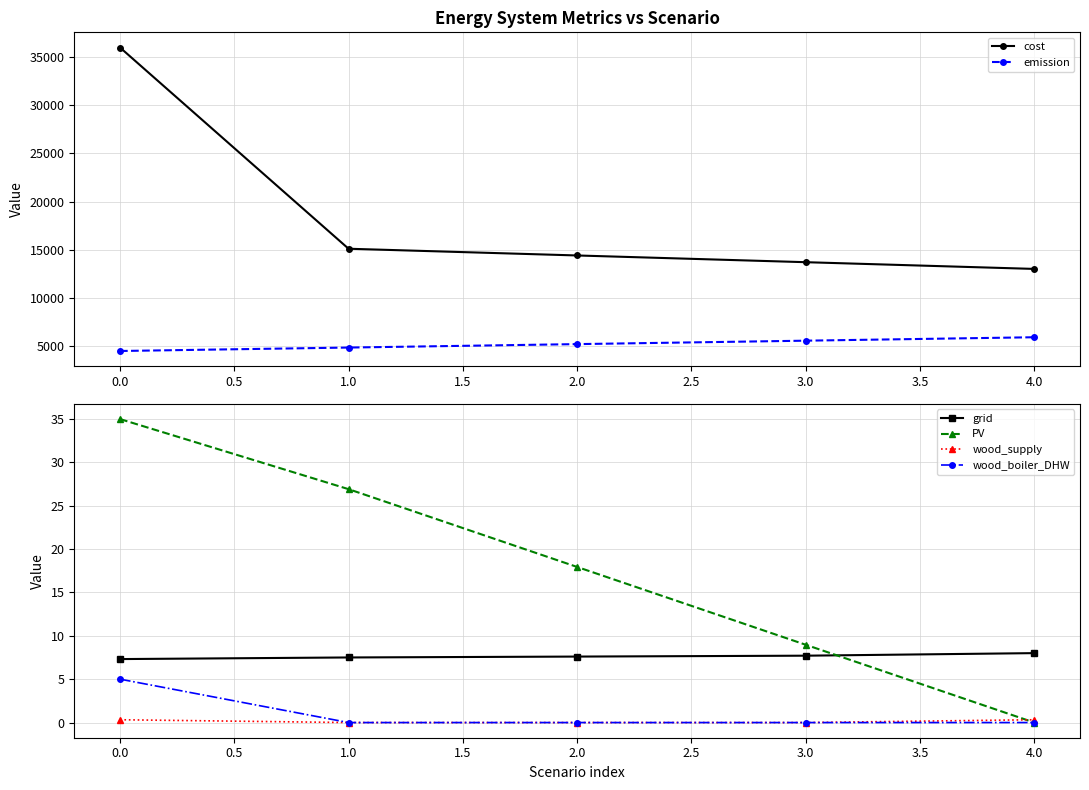

At how many categories does at least one series exceed 20898?

1